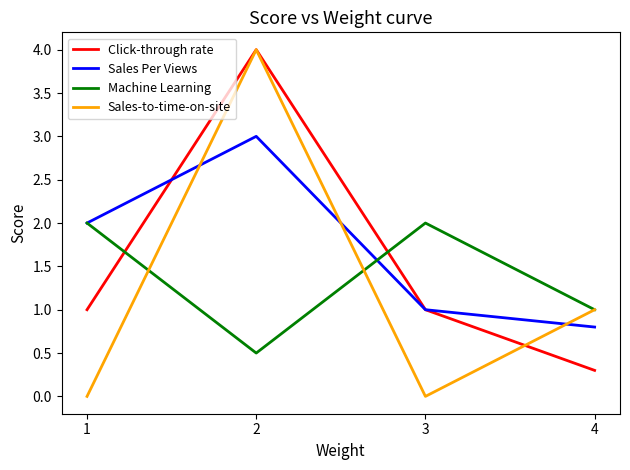

What is the difference between the second highest and minimum values in the Sales-to-time-on-site series?

1.0